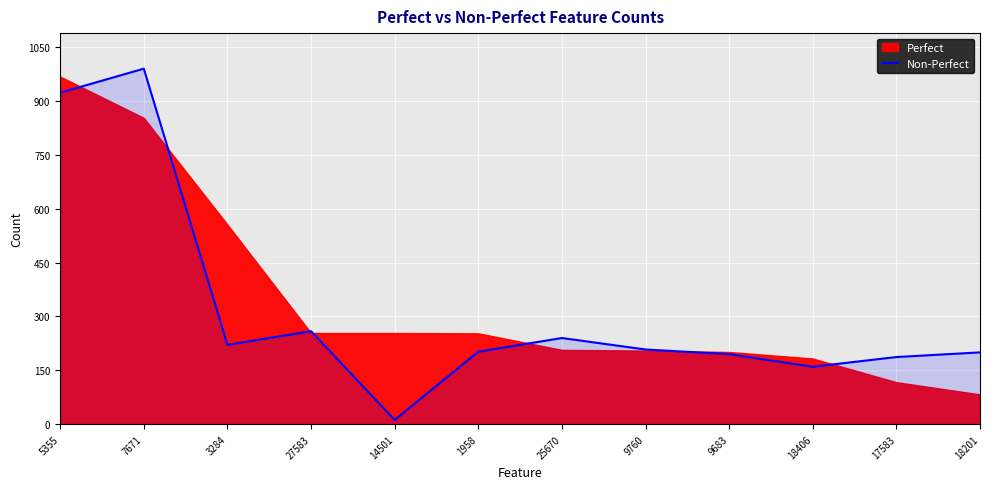

Does the chart display data point markers on the line(s)?

No